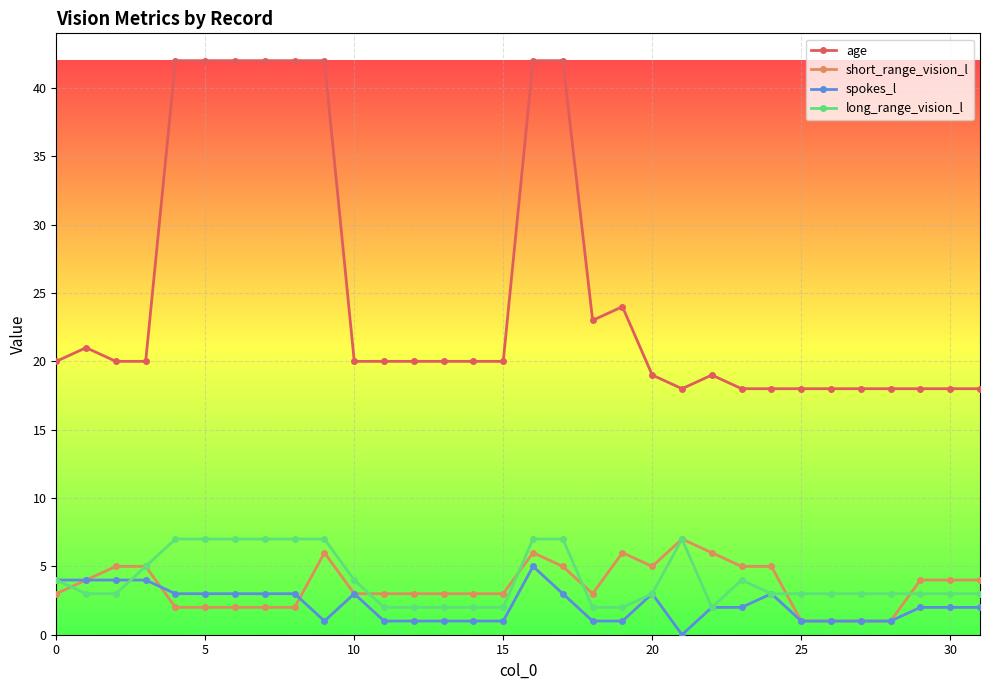

True or false: long_range_vision_l and age cross at least once.

False